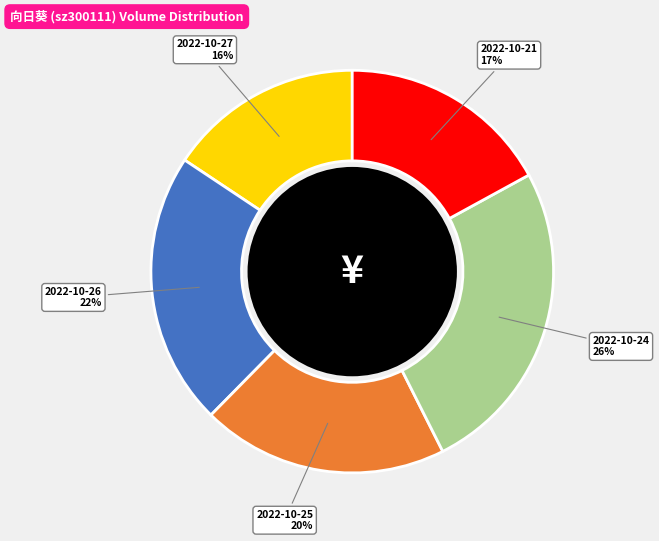

Does 2022-10-27 represent more than half of the total?

No